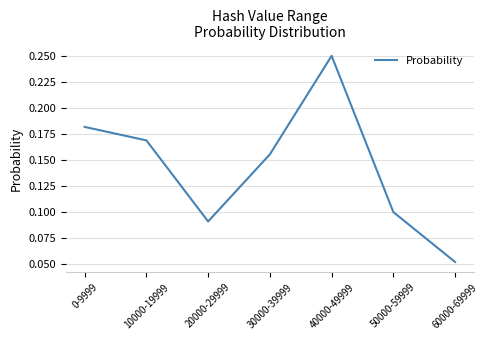

True or false: the data has more than 2 interior local peaks.

False